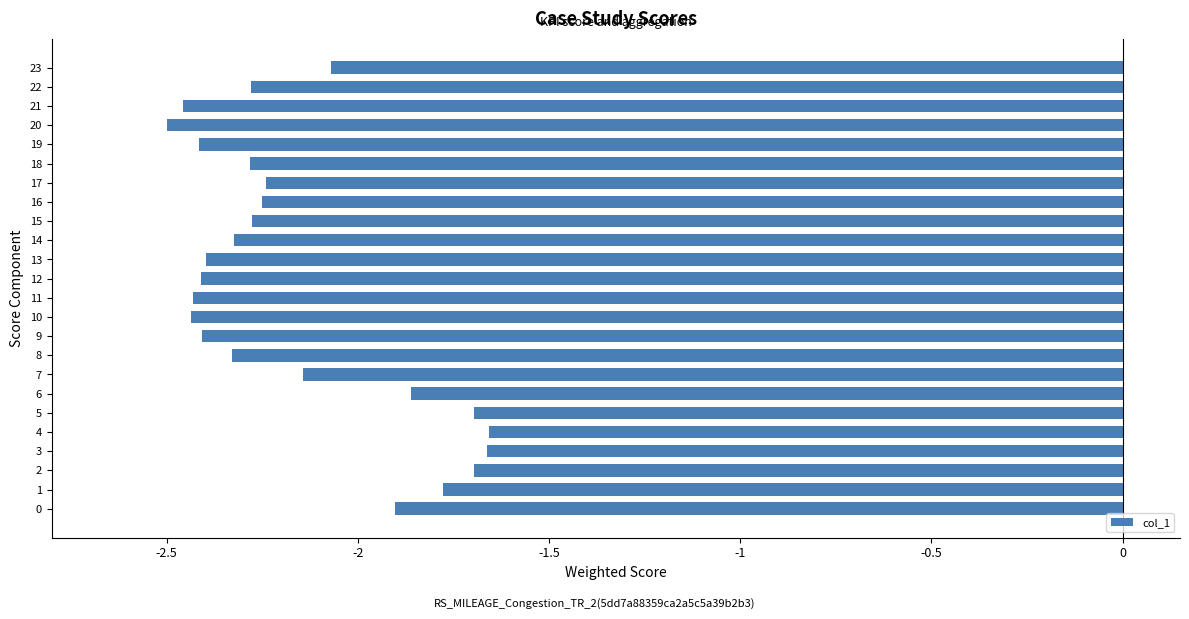

What is the difference between the maximum and minimum values?

0.8